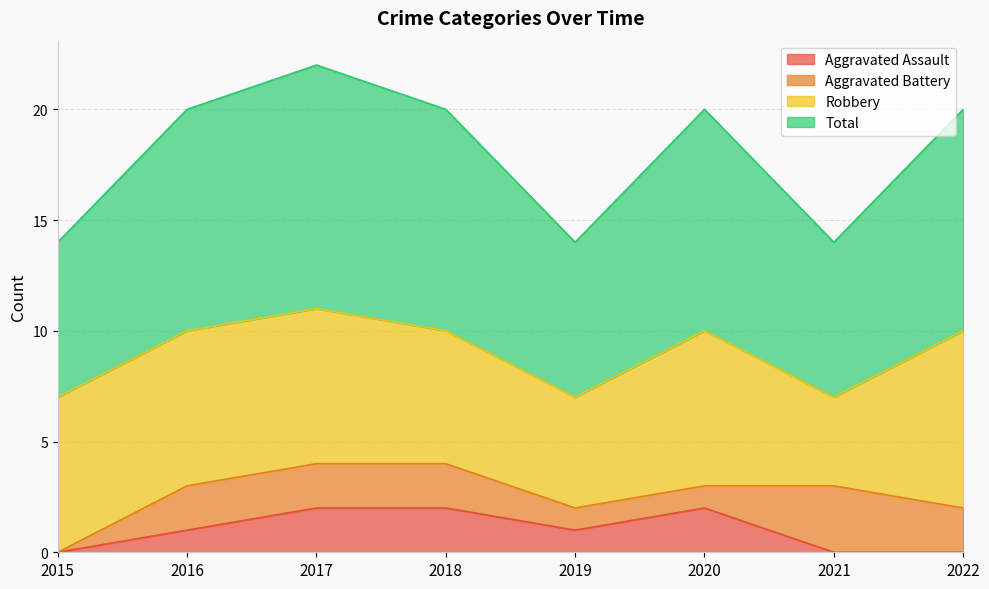

At which category is the sum across all series the highest?

2017